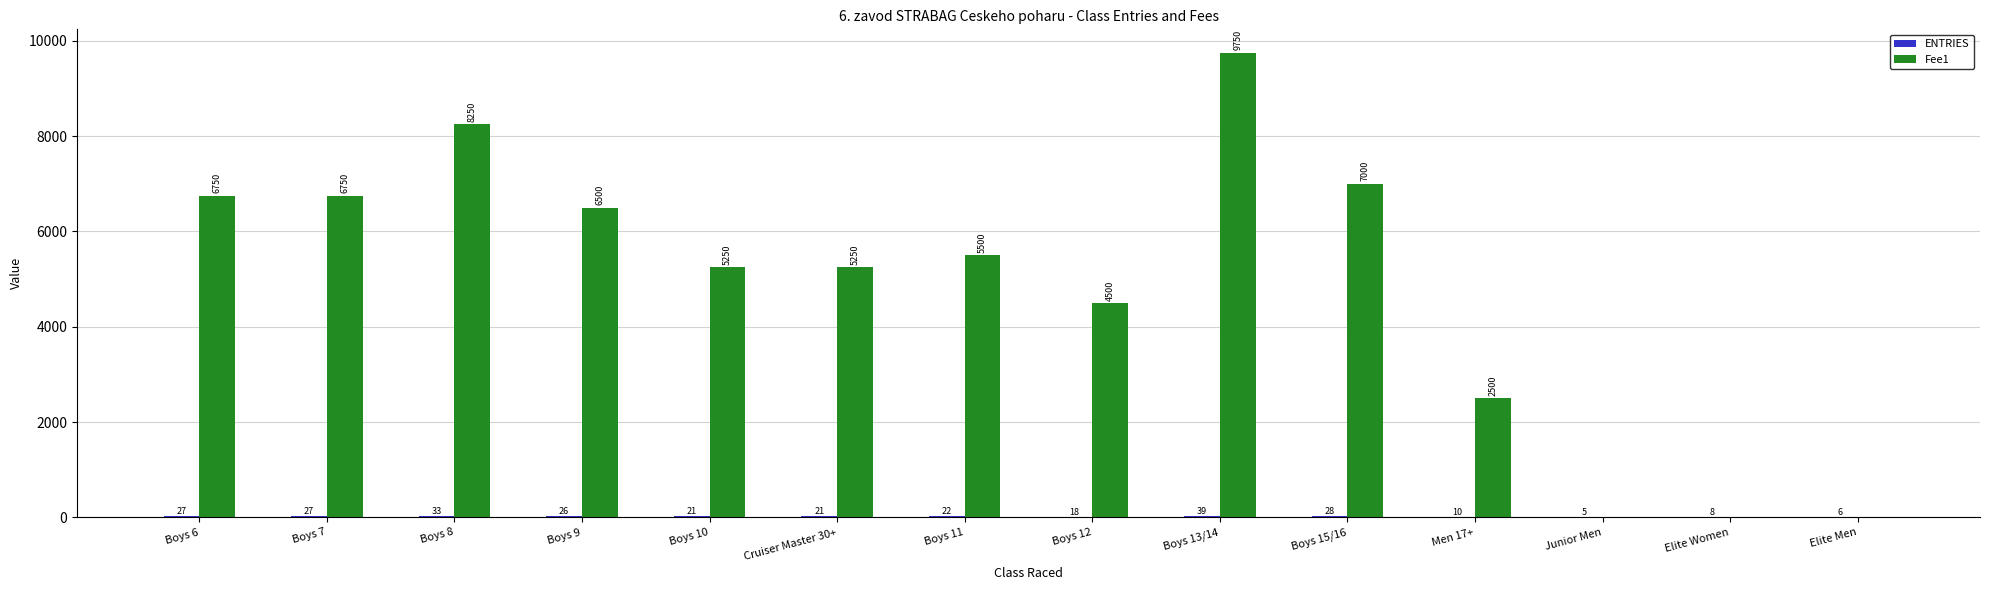

Is it true that Fee1 equals 4500 at Boys 12?

True